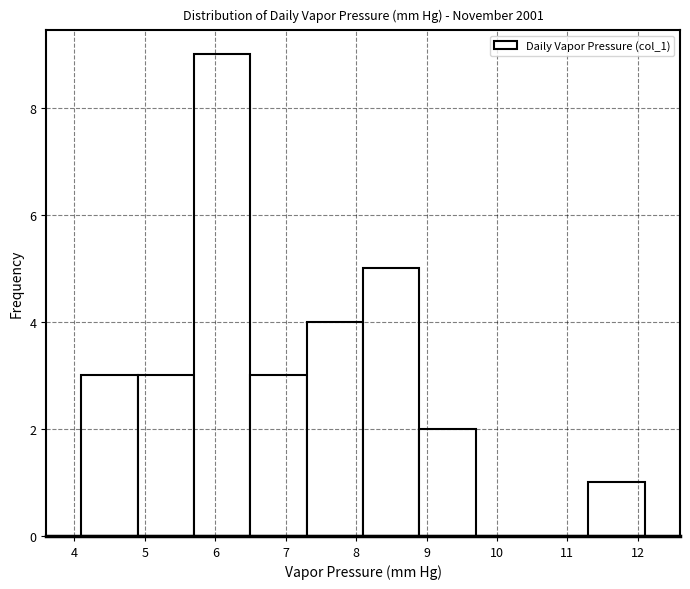

Reading left to right, transcribe this chart: for each bar, give the range it covers on the x-axis and its height. The values are not printed on the chart, so give them approximately, as read against the axis.

4.1 to 4.9: 3
4.9 to 5.7: 3
5.7 to 6.5: 9
6.5 to 7.3: 3
7.3 to 8.1: 4
8.1 to 8.9: 5
8.9 to 9.7: 2
9.7 to 10.5: 0
10.5 to 11.3: 0
11.3 to 12.1: 1